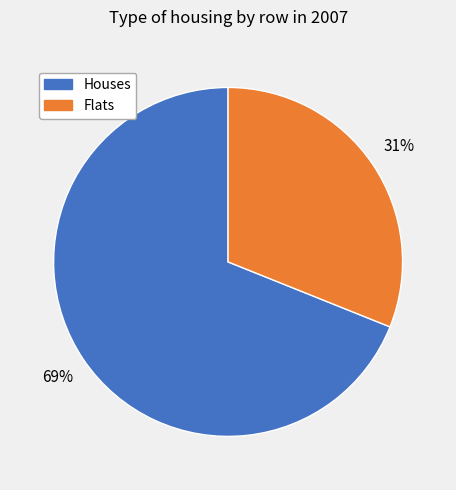

To the nearest percent, what is the average slice percentage?

50%